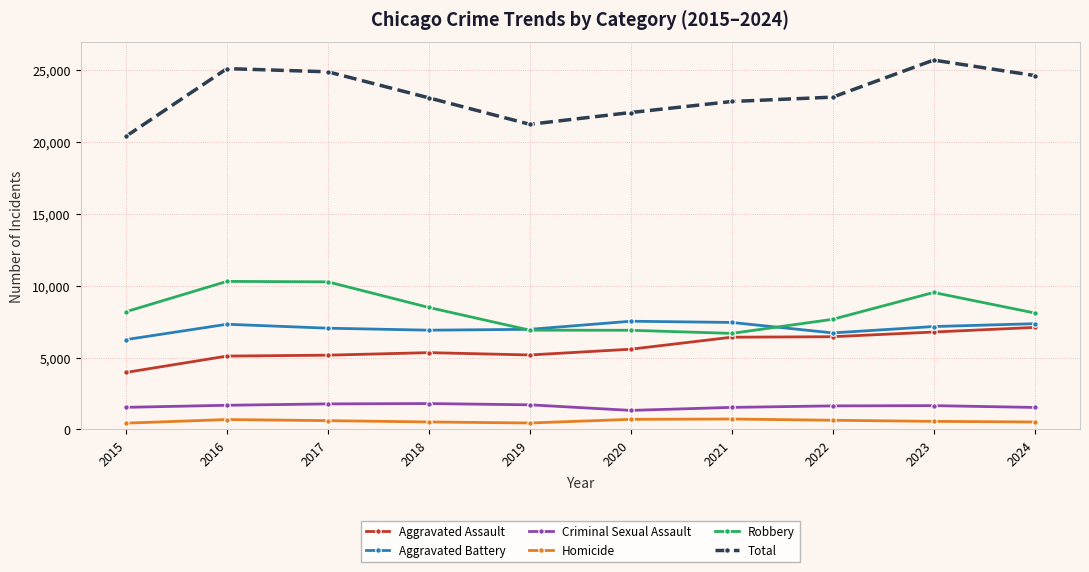

What is the average value of the Homicide series?

588